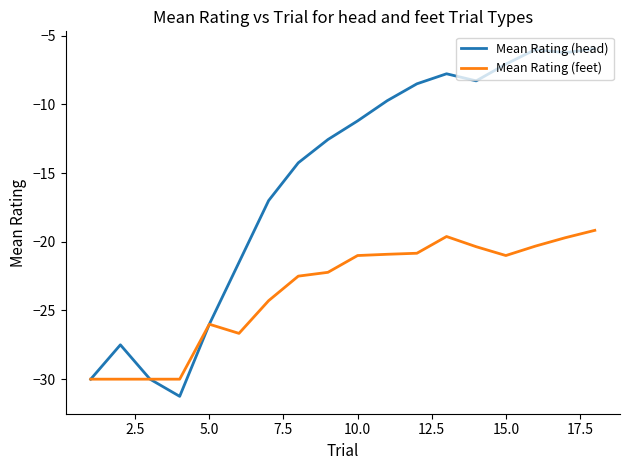

Which series has the largest total across all categories?

Mean Rating (head)